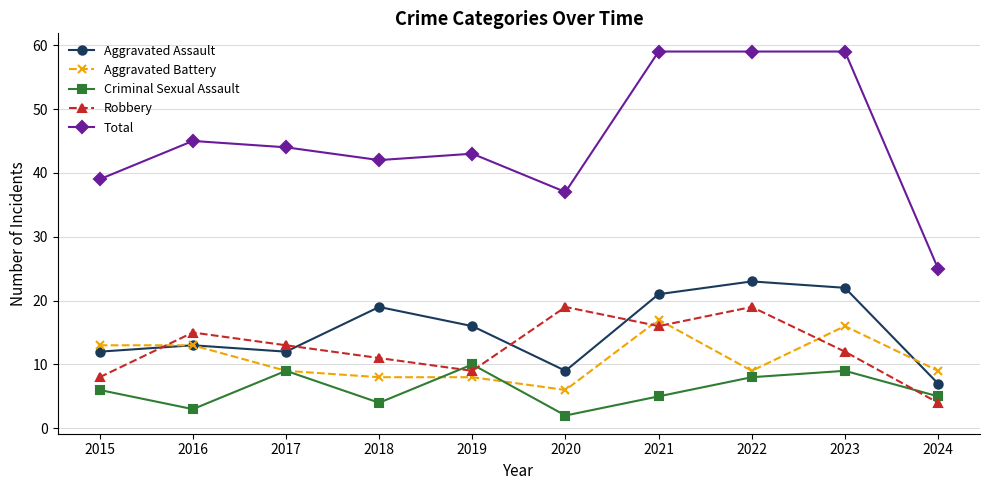

Which category has the highest value in the Aggravated Assault series?

2022